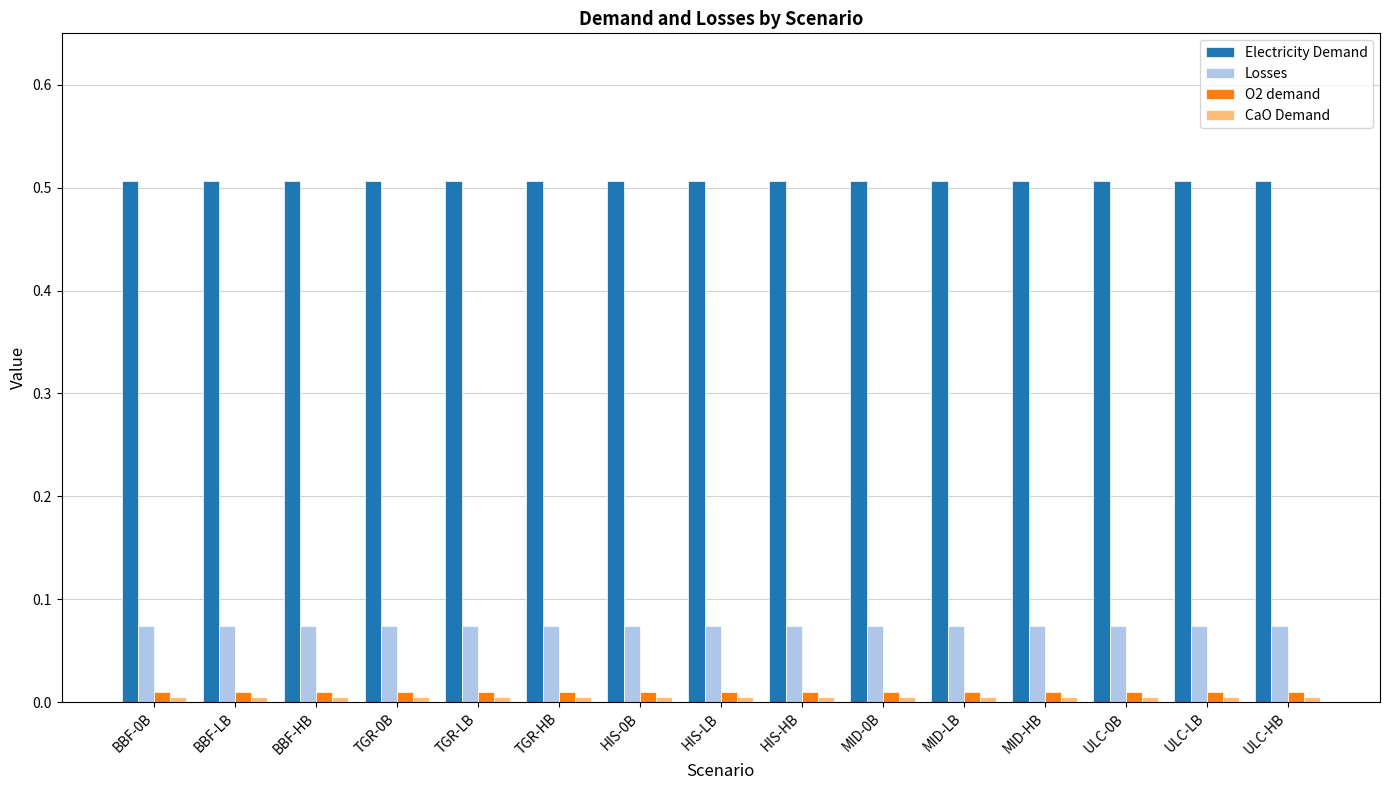

True or false: Electricity Demand has a value of 0.5 at TGR-0B.

True